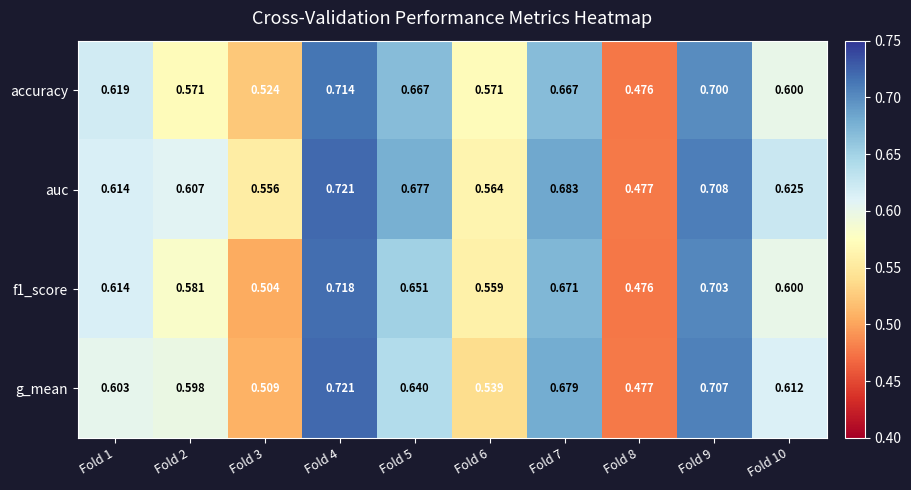

Which series has the largest total across all categories?

auc